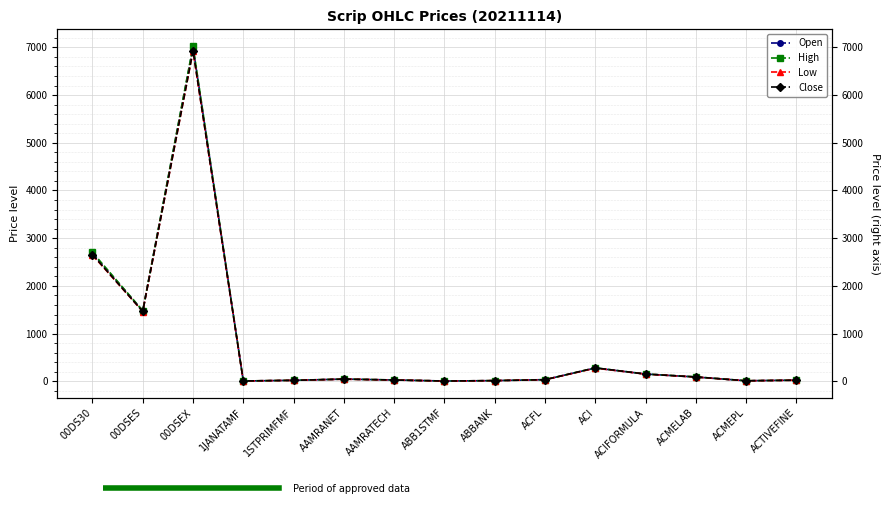

How many interior local valleys does the Open series have?

4